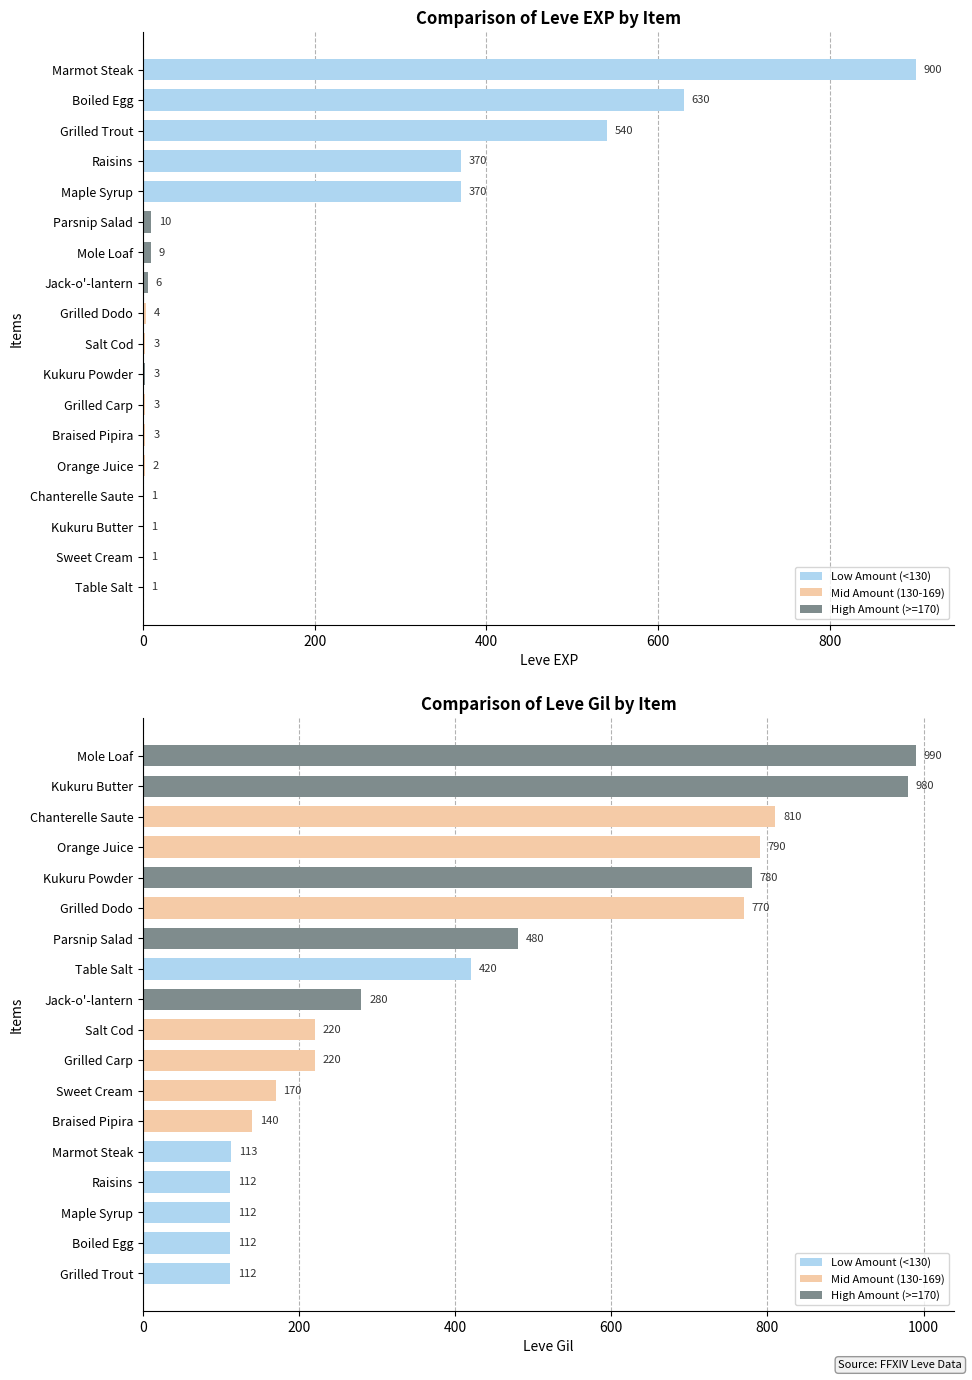

Rank the series by their maximum value, from lowest to highest.

Leve EXP, Leve Gil